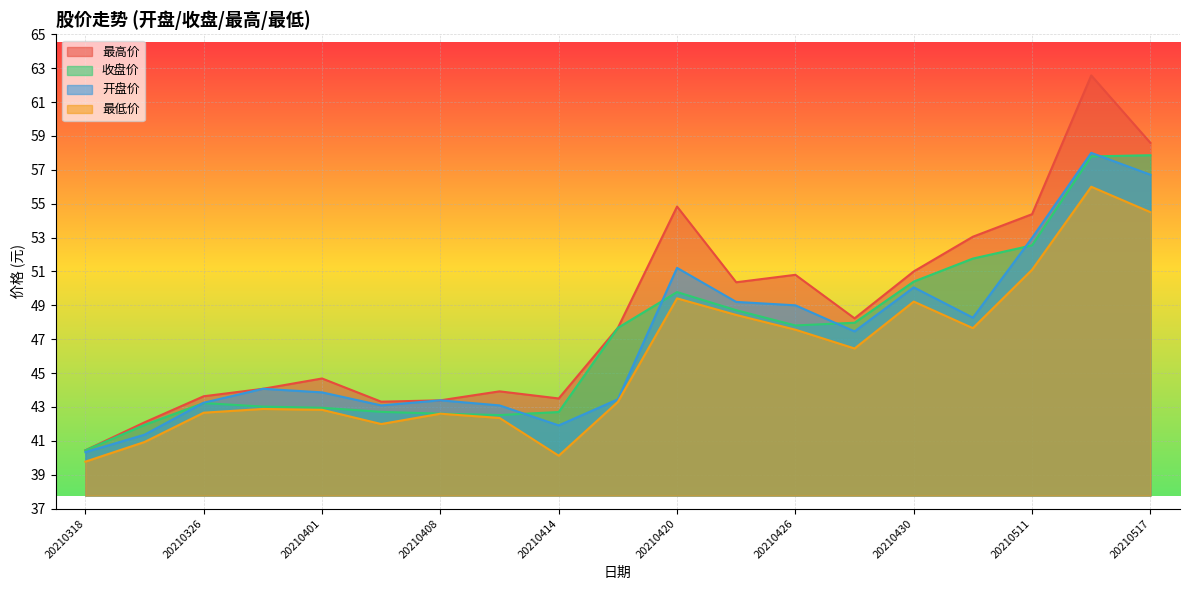

Reading left to right, transcribe all the data shown in this chart.

最高价: 20210318=40.4	20210322=42.1	20210326=43.6	20210330=44.1	20210401=44.7	20210406=43.3	20210408=43.4	20210412=43.9	20210414=43.5	20210416=47.7	20210420=54.8	20210422=50.4	20210426=50.8	20210428=48.2	20210430=51.0	20210507=53.0	20210511=54.4	20210513=62.6	20210517=58.6
收盘价: 20210318=40.4	20210322=41.9	20210326=43.2	20210330=43.0	20210401=43.0	20210406=42.7	20210408=42.6	20210412=42.5	20210414=42.7	20210416=47.7	20210420=49.8	20210422=48.7	20210426=47.8	20210428=48.0	20210430=50.4	20210507=51.8	20210511=52.5	20210513=57.8	20210517=57.9
开盘价: 20210318=40.3	20210322=41.4	20210326=43.2	20210330=44.1	20210401=43.9	20210406=43.1	20210408=43.4	20210412=43.1	20210414=41.9	20210416=43.5	20210420=51.2	20210422=49.2	20210426=49.0	20210428=47.5	20210430=50.1	20210507=48.3	20210511=53.0	20210513=58.0	20210517=56.7
最低价: 20210318=39.8	20210322=40.9	20210326=42.7	20210330=42.9	20210401=42.8	20210406=42.0	20210408=42.6	20210412=42.4	20210414=40.1	20210416=43.3	20210420=49.4	20210422=48.4	20210426=47.6	20210428=46.5	20210430=49.2	20210507=47.6	20210511=51.1	20210513=56.0	20210517=54.5